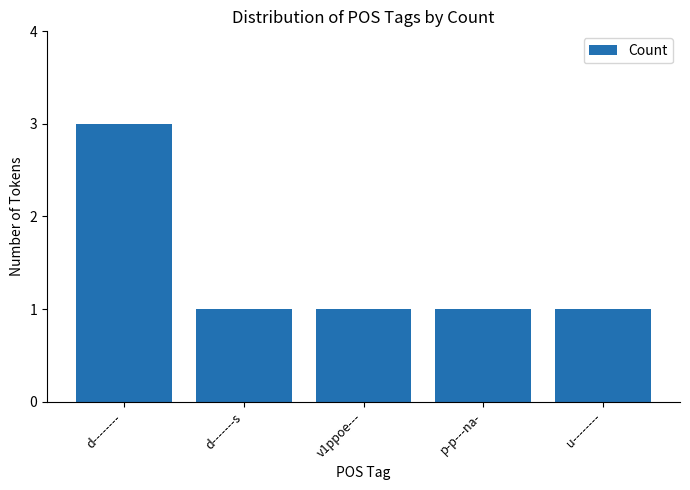

At which category does the chart reach its peak across all series?

d--------